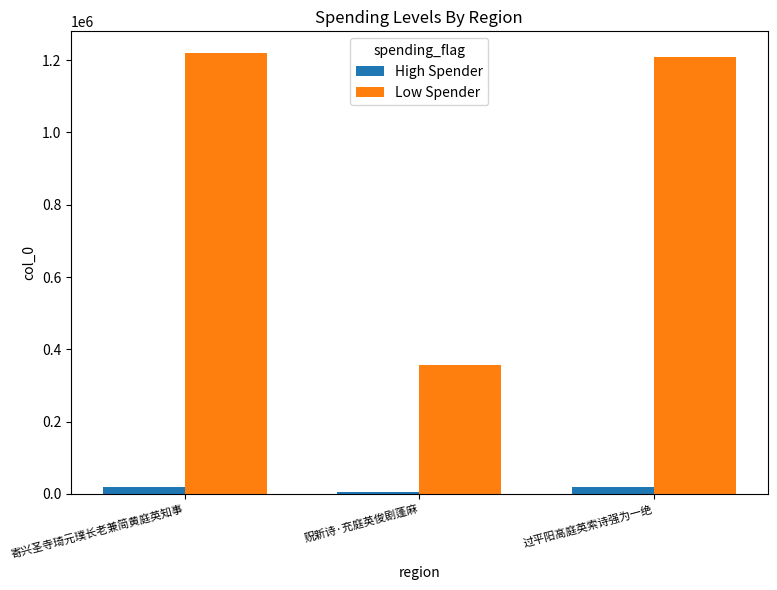

How many groups of bars are there?

3